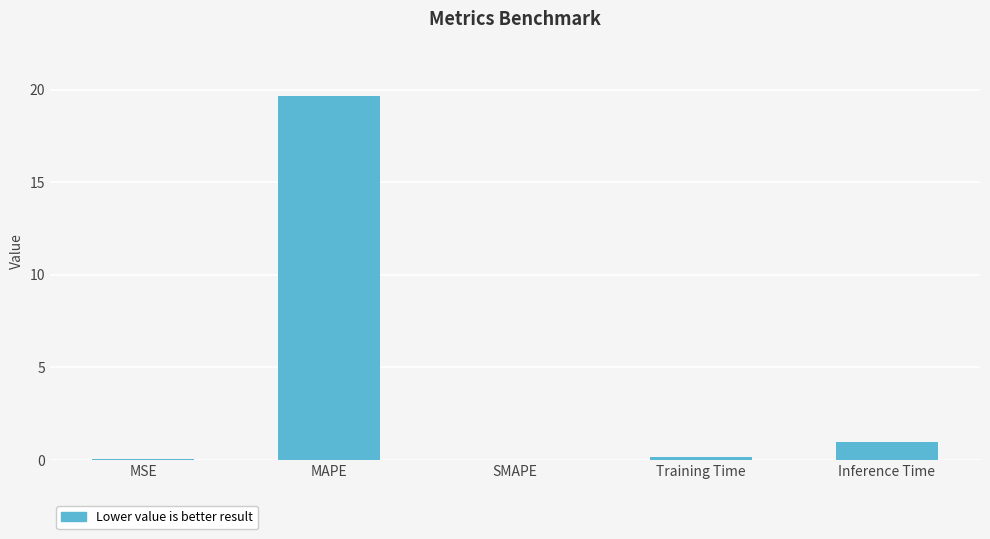

Which has a higher value, MAPE or MSE?

MAPE